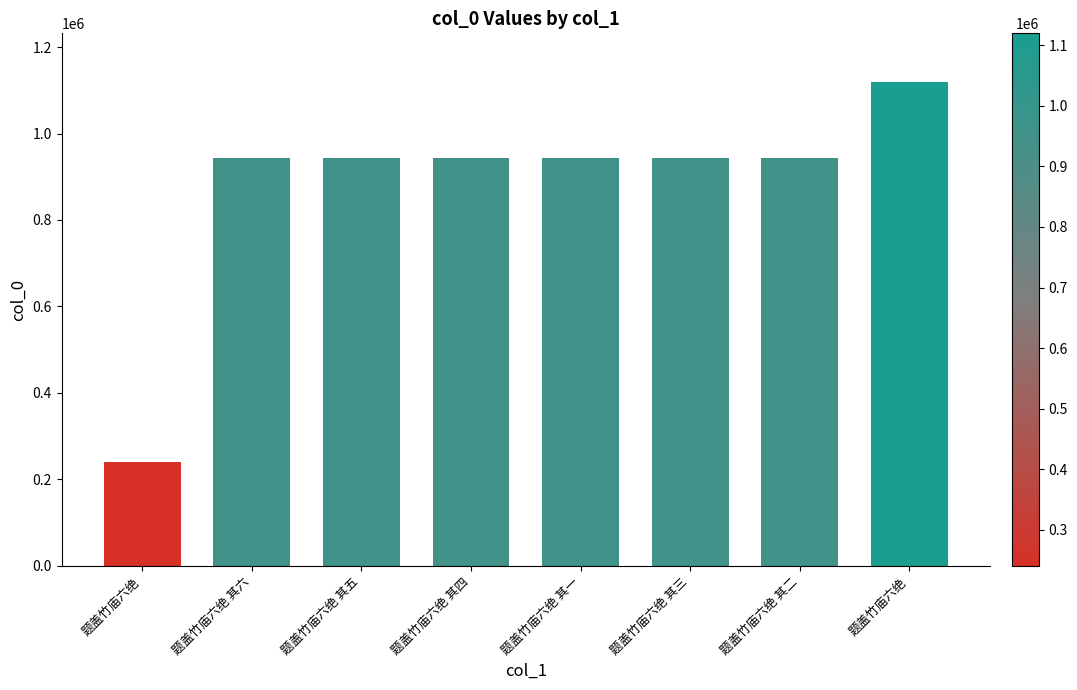

What is the difference between the maximum and minimum values?

879475